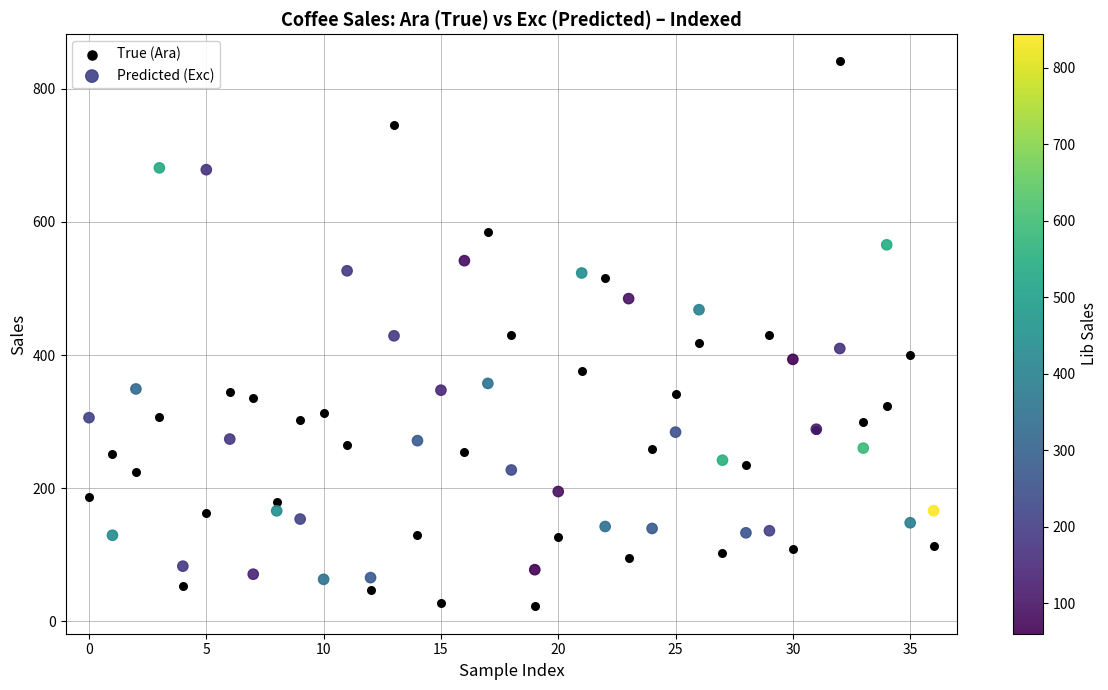

Which series has the largest Y range (max minus min)?

True (Ara)